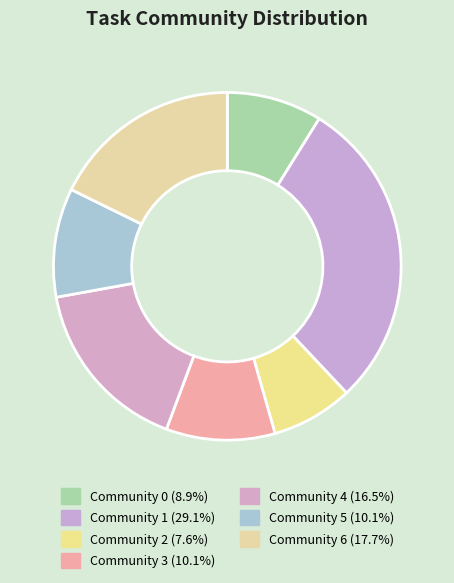

Which category has the smallest portion of the pie?

Community 2